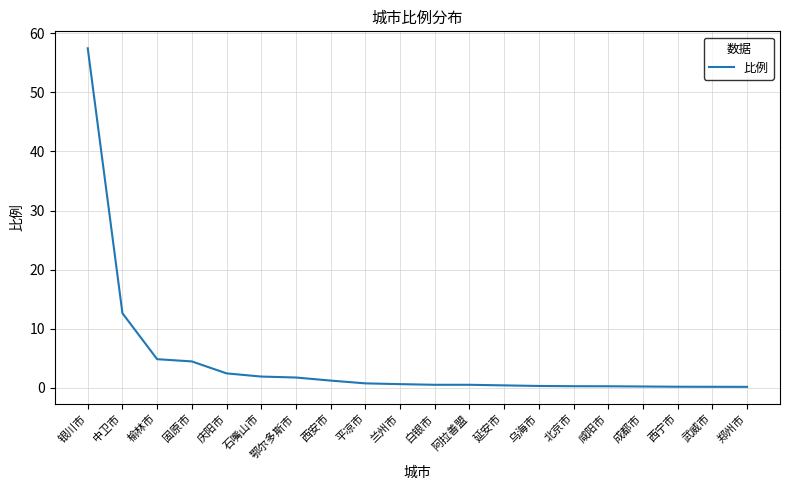

Is it true that the value at 庆阳市 is 2.5?

True